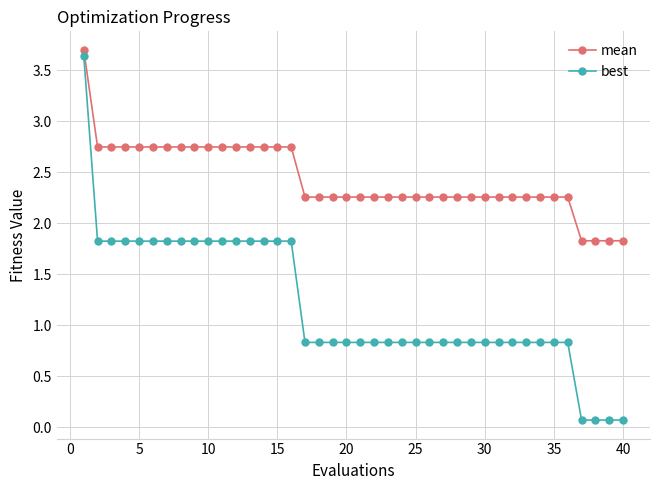

What is the value of the best point at the 27th from the left?

0.8